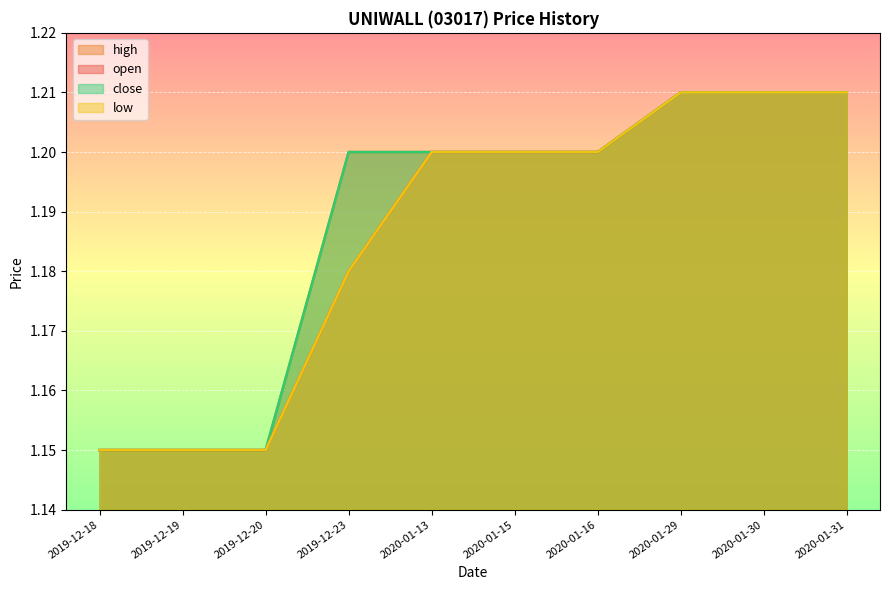

True or false: close and open cross at least once.

False